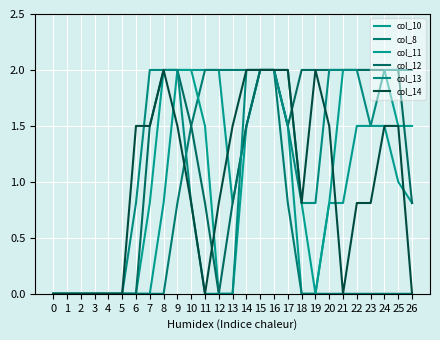

Count the col_13 values in the range 0 to 2.

27